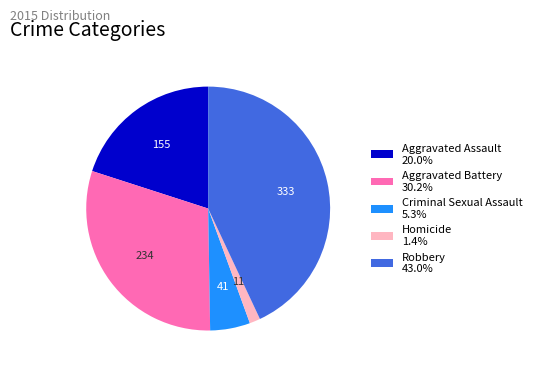

Is the sum of Robbery and Homicide greater than half?

No